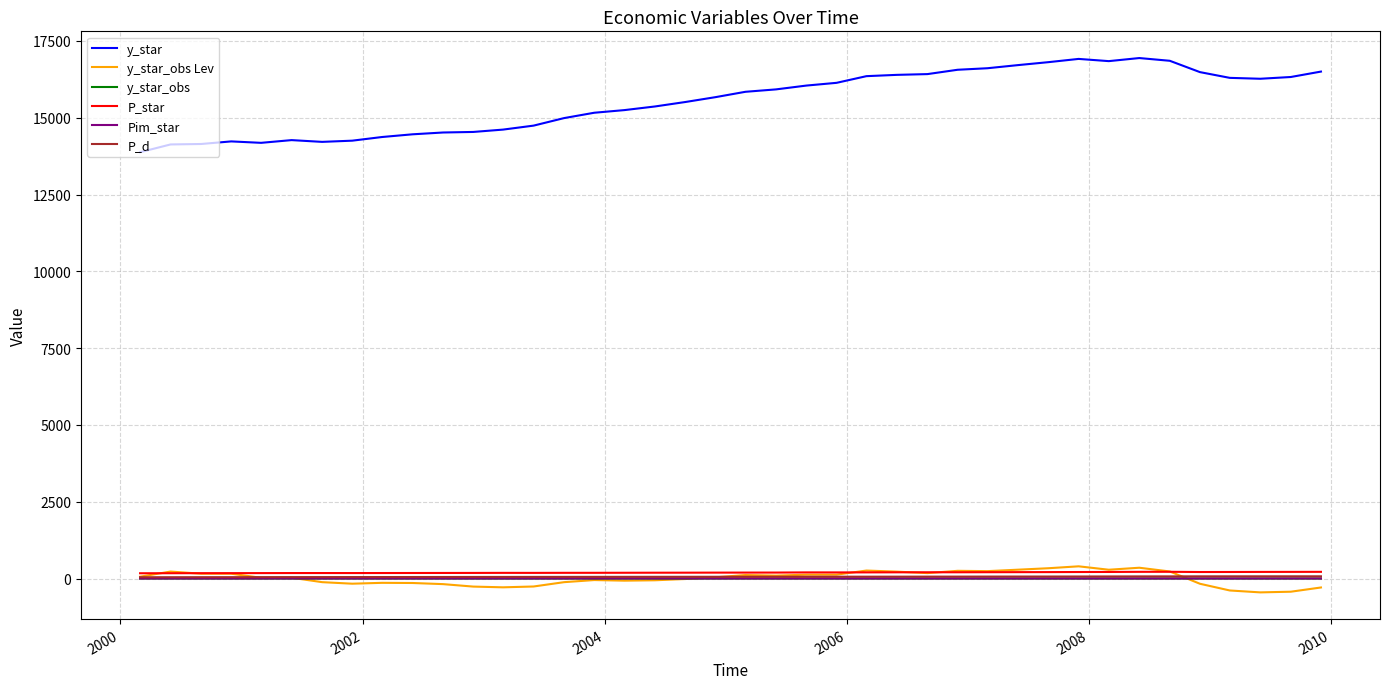

True or false: y_star_obs and P_d intersect in this chart.

False